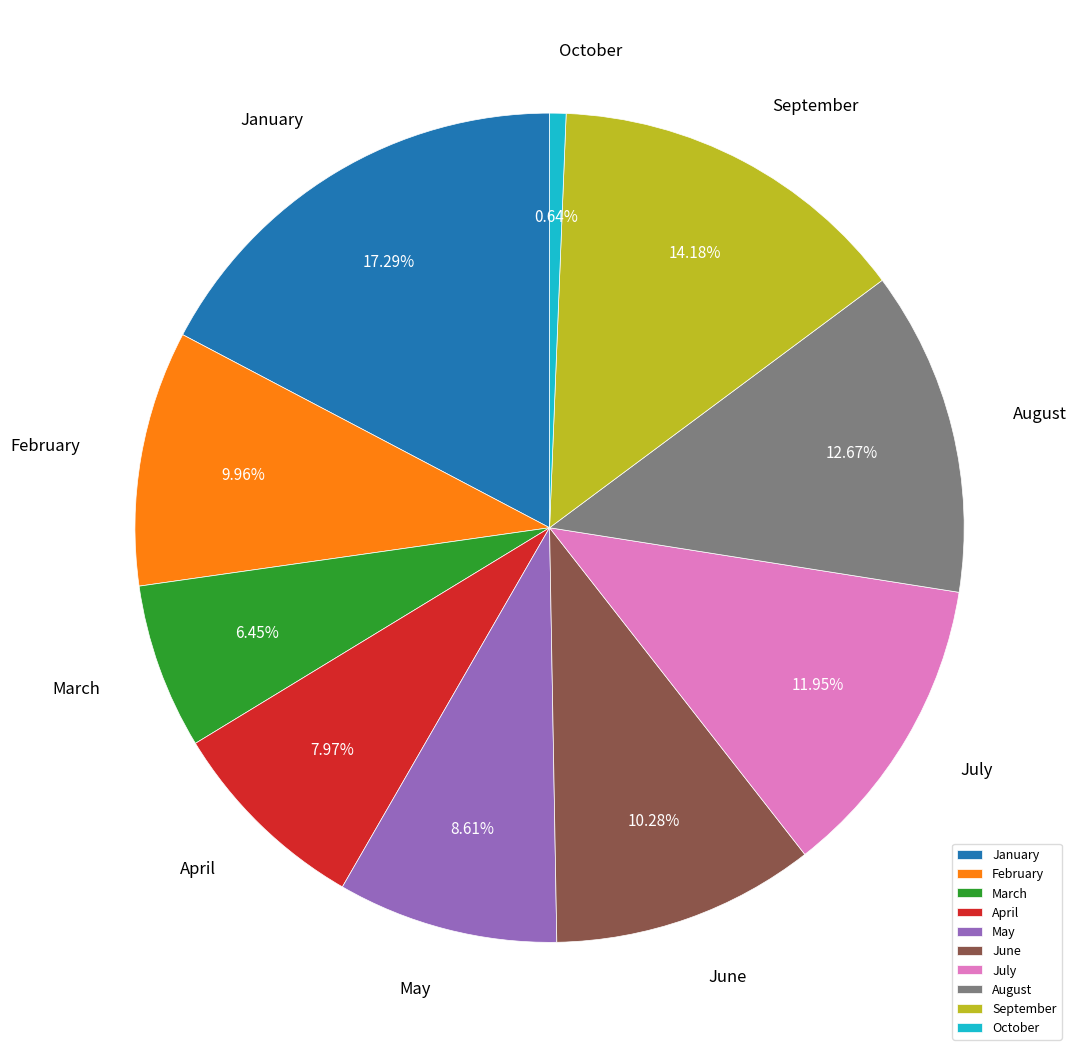

Do October and February together represent more than half of the pie?

No